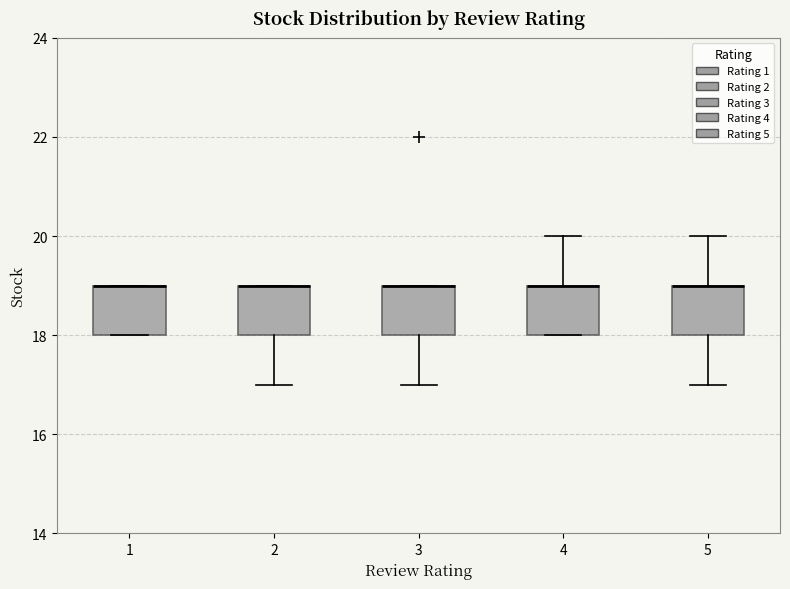

Where is the lower edge of the box at x = 4 on the y-axis? The values are not printed on the chart, so give them approximately, as read against the axis.

18